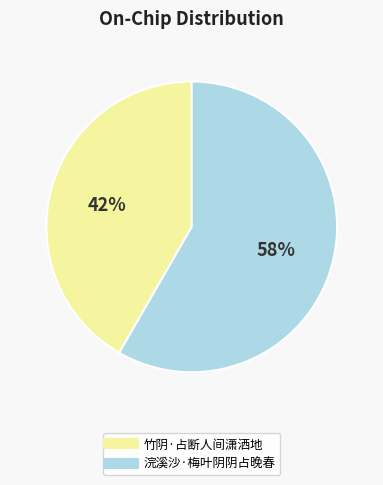

Is the sum of 浣溪沙·梅叶阴阴占晚春 and 竹阴·占断人间潇洒地 greater than half?

Yes